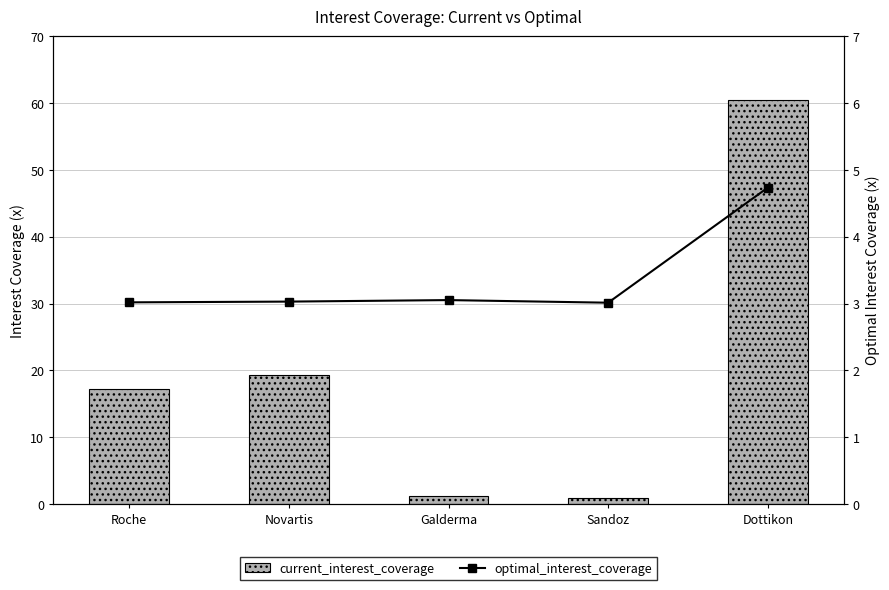

What is the difference between the maximum and minimum values in the optimal_interest_coverage series?

1.7